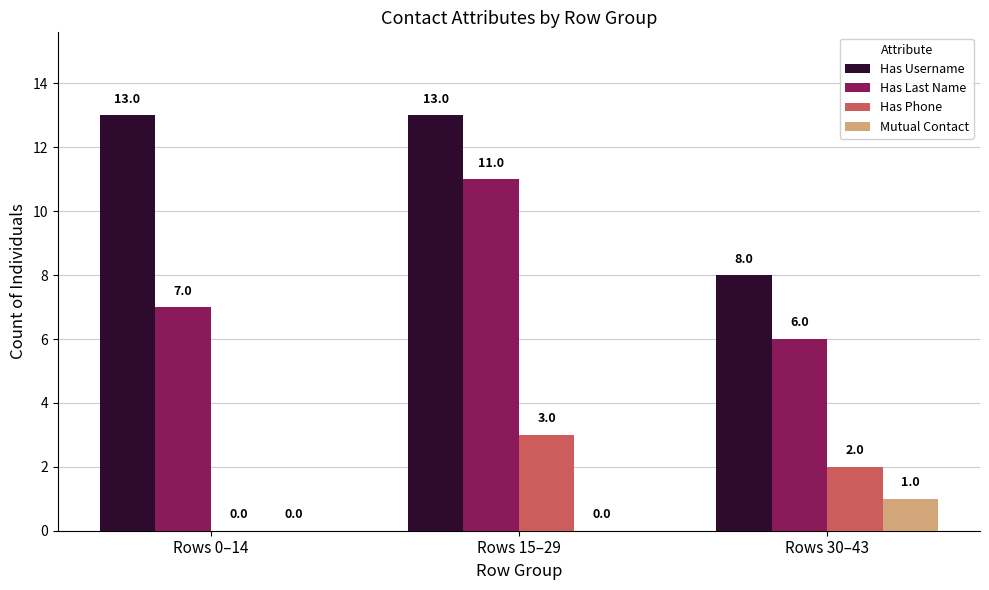

Which series changed the most between Rows 0–14 and Rows 15–29?

Has Last Name